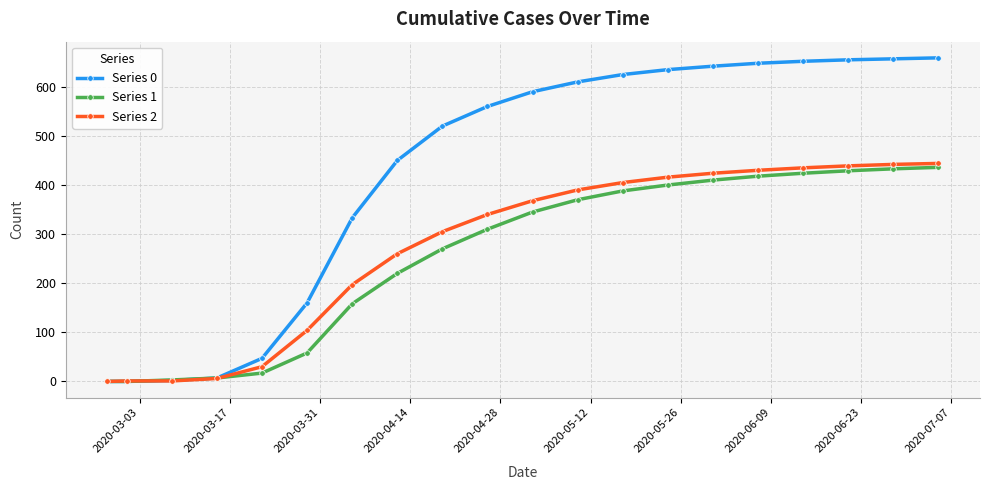

Which series has the widest spread of values?

Series 0